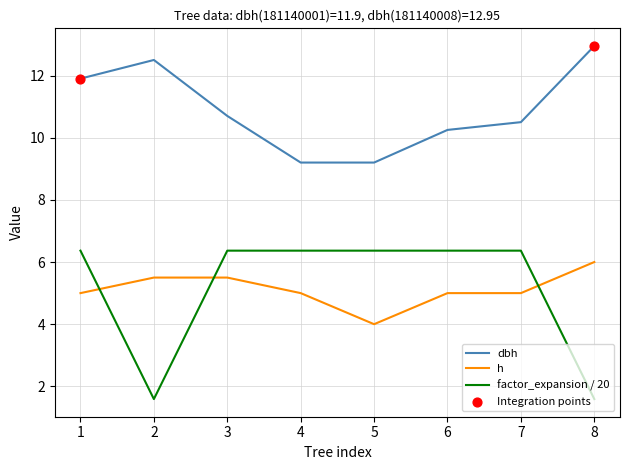

At which category is the sum across all series the highest?

1